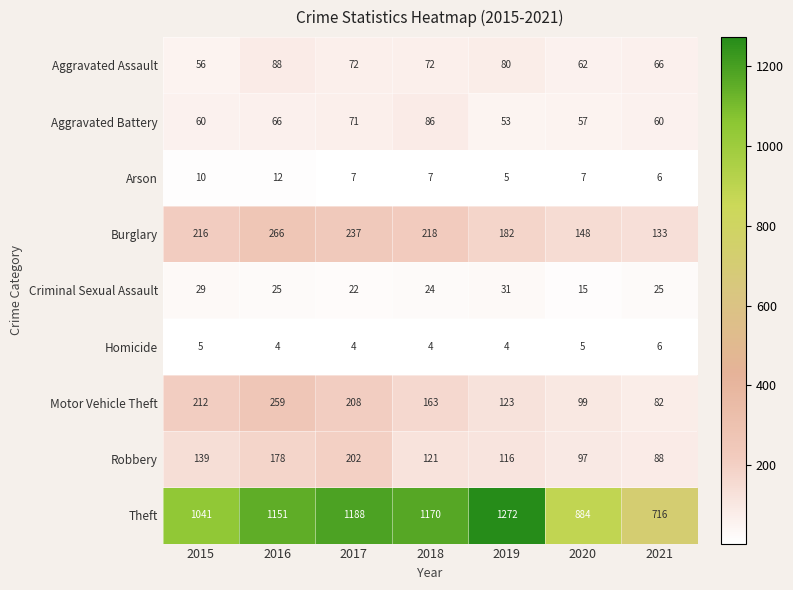

How many Homicide values are between 4 and 5?

6